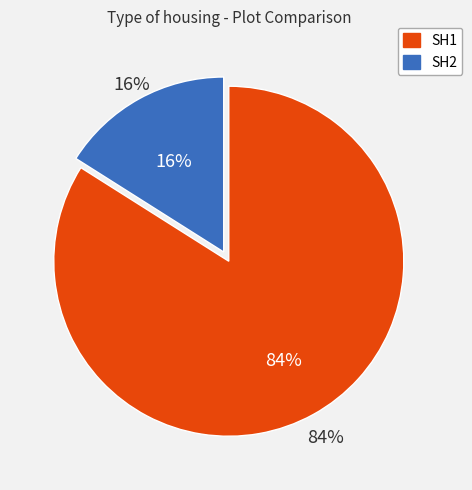

What percentage is the SH1 slice, to the nearest percent?

84%